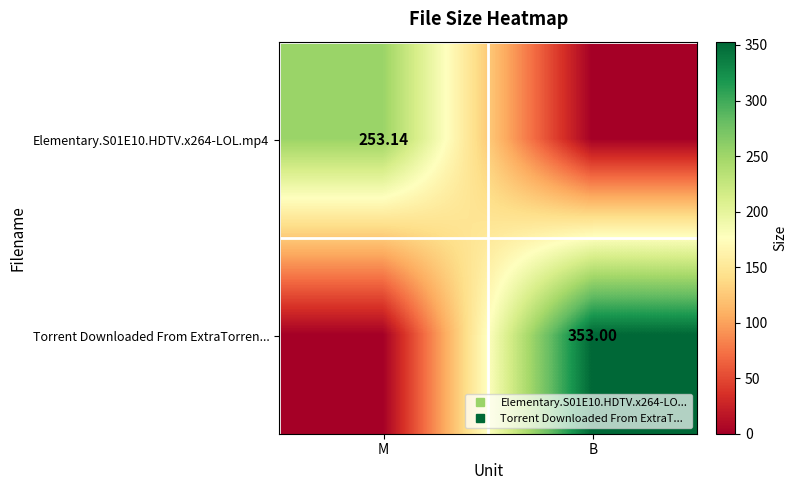

Between M and B, which series saw the biggest shift?

Torrent Downloaded From ExtraTorren...